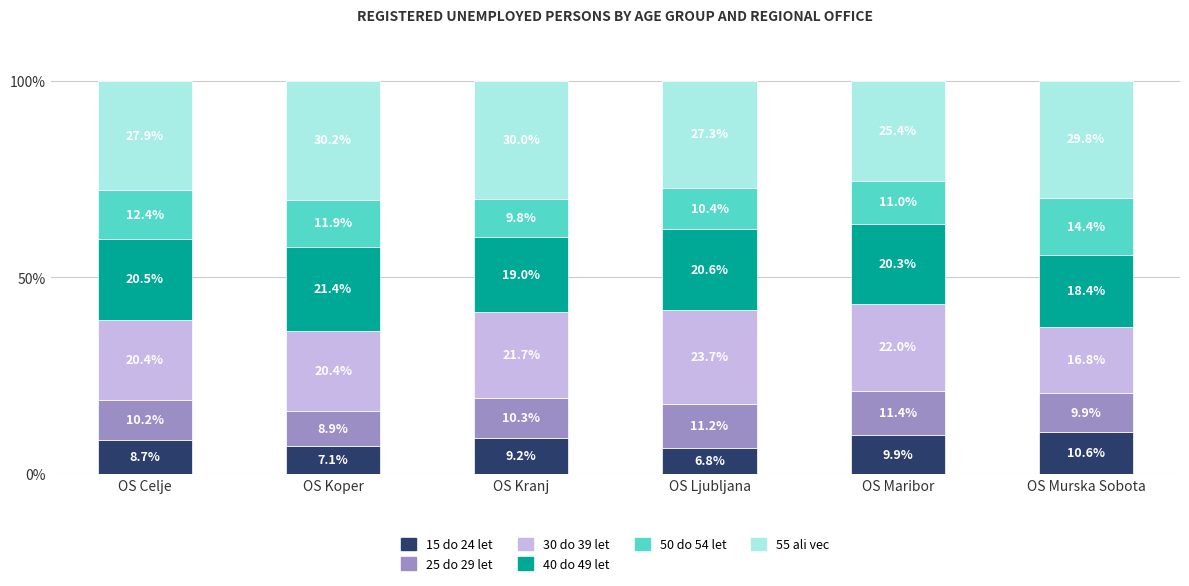

What is the lowest value of the 15 do 24 let series?

6.8